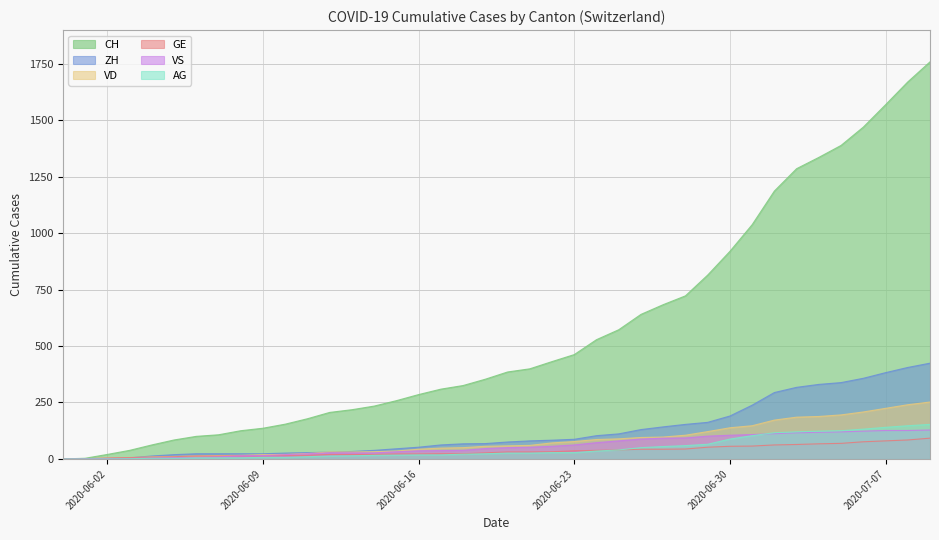

At 2020-06-28, list the series in order from largest to smallest.

CH, ZH, VD, VS, AG, GE